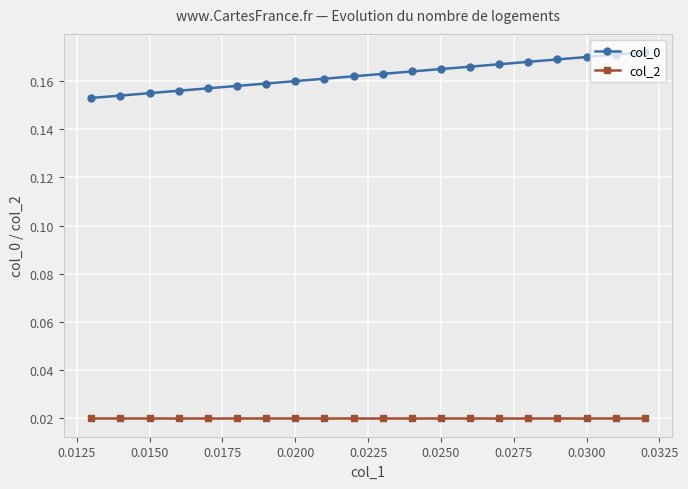

Reading left to right, extract all data points from this chart.

col_0: 0.2	0.2	0.2	0.2	0.2	0.2	0.2	0.2	0.2	0.2	0.2	0.2	0.2	0.2	0.2	0.2	0.2	0.2	0.2	0.2
col_2: 0.0	0.0	0.0	0.0	0.0	0.0	0.0	0.0	0.0	0.0	0.0	0.0	0.0	0.0	0.0	0.0	0.0	0.0	0.0	0.0